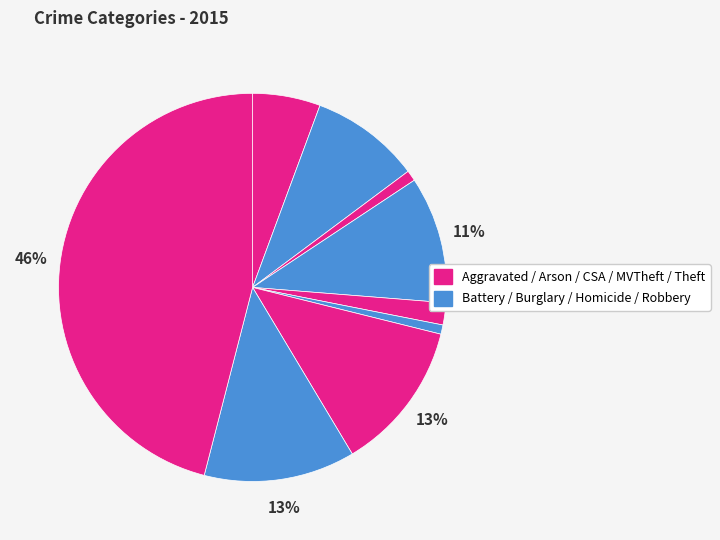

To the nearest percent, what is the difference between the largest and smallest slice percentages?

45%